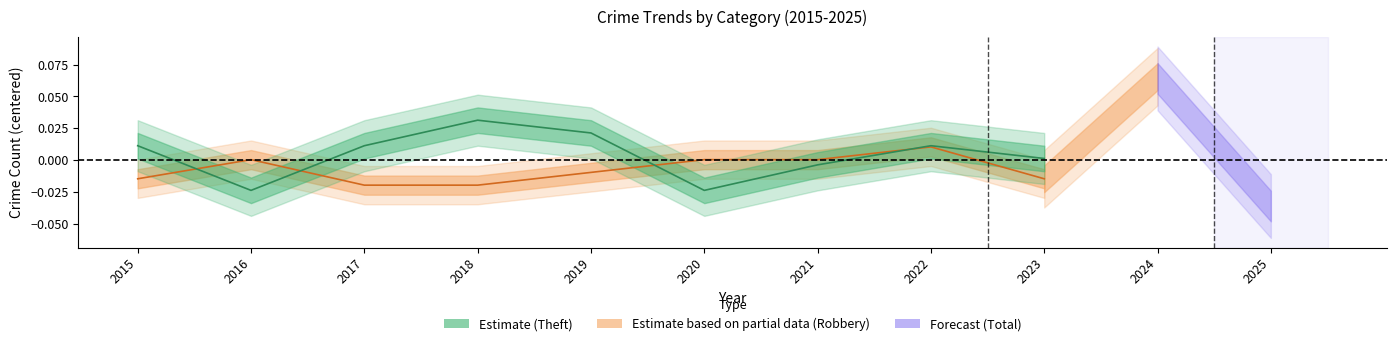

Between 2023 and 2015, which is larger?

2015